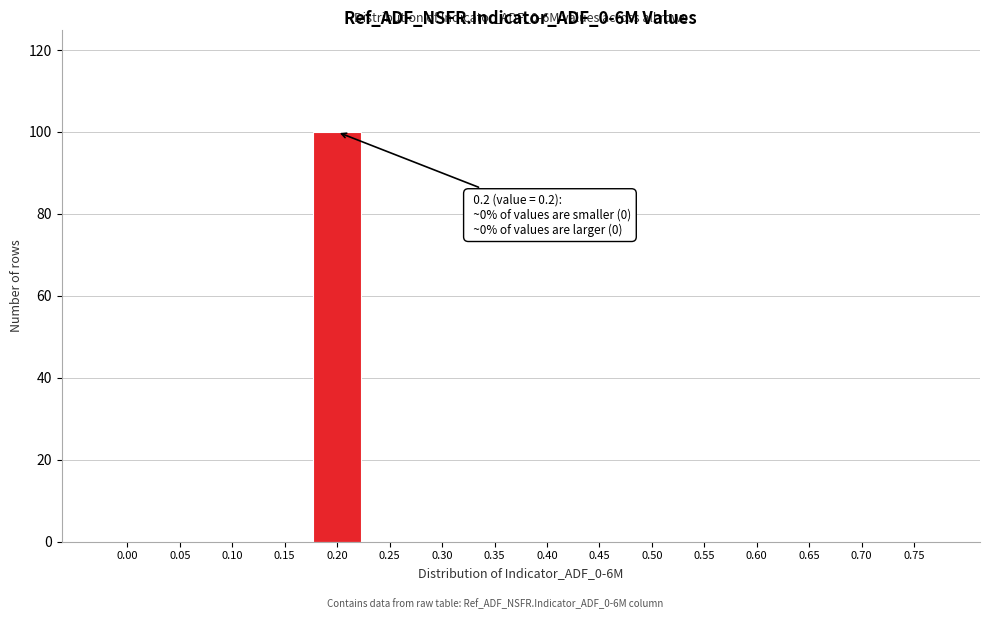

Reading right to left, extract all data points from this chart.

0.75=0	0.70=0	0.65=0	0.60=0	0.55=0	0.50=0	0.45=0	0.40=0	0.35=0	0.30=0	0.25=0	0.20=100	0.15=0	0.10=0	0.05=0	0.00=0